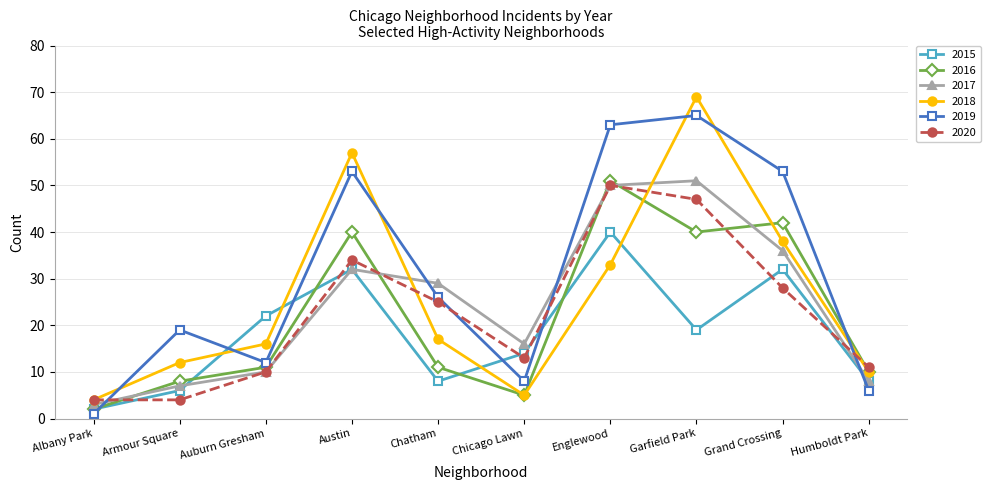

What is the lowest value of the 2017 series?

3